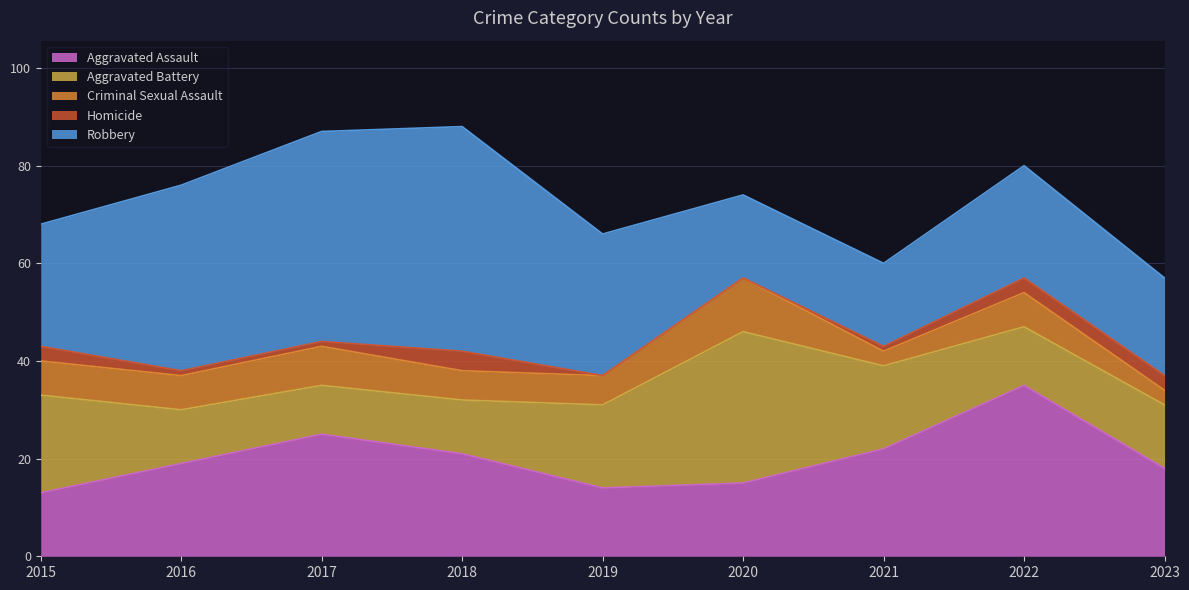

What are all the series names shown in the legend?

Aggravated Assault, Aggravated Battery, Criminal Sexual Assault, Homicide, Robbery